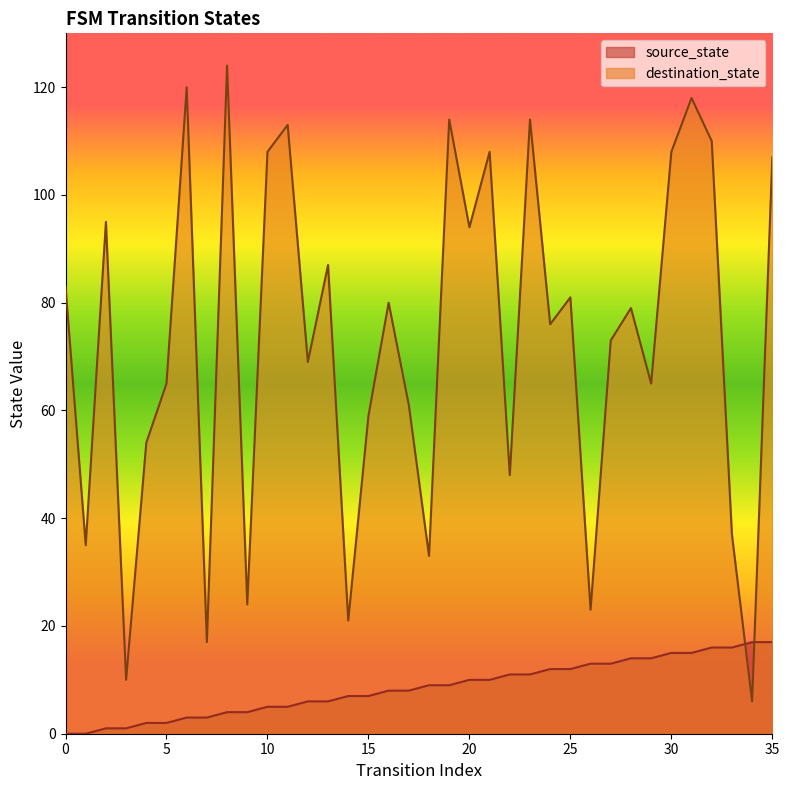

What is the average value of the destination_state series?

73